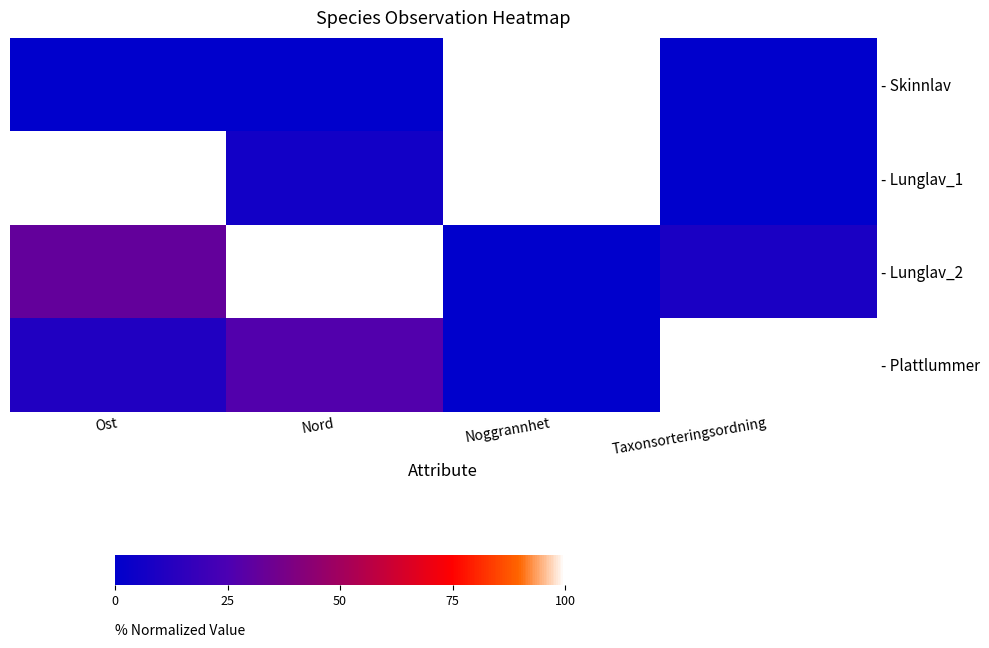

How many categories are shown in the chart?

4